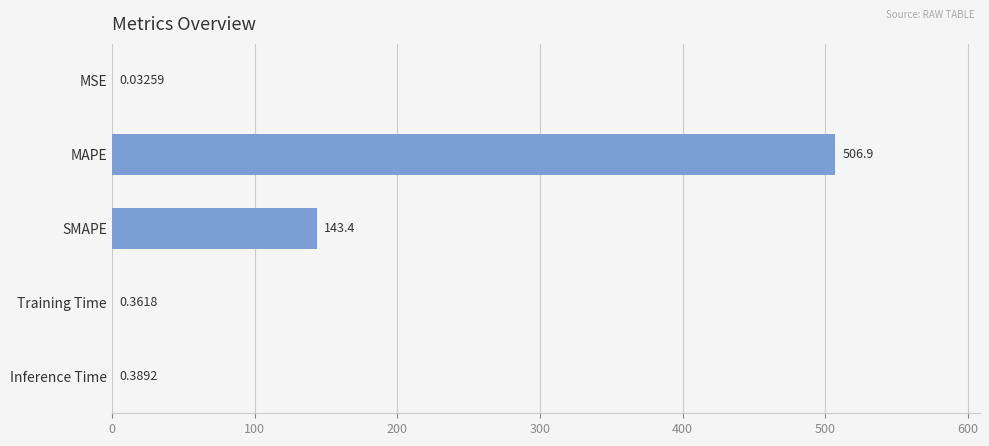

What is the change in value from MAPE to SMAPE?

-363.5